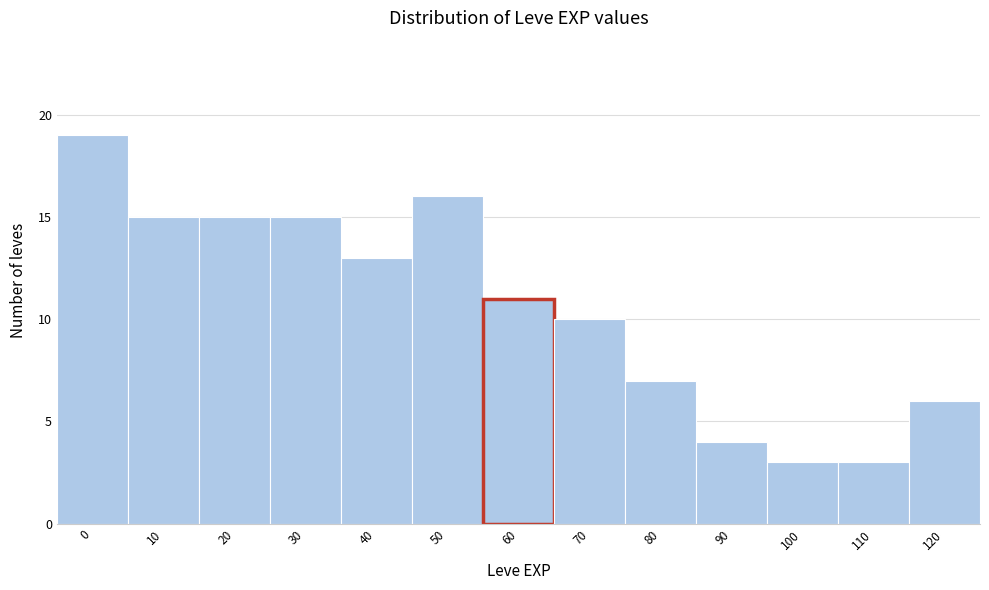

Reading left to right, extract all data points from this chart.

19	15	15	15	13	16	11	10	7	4	3	3	6